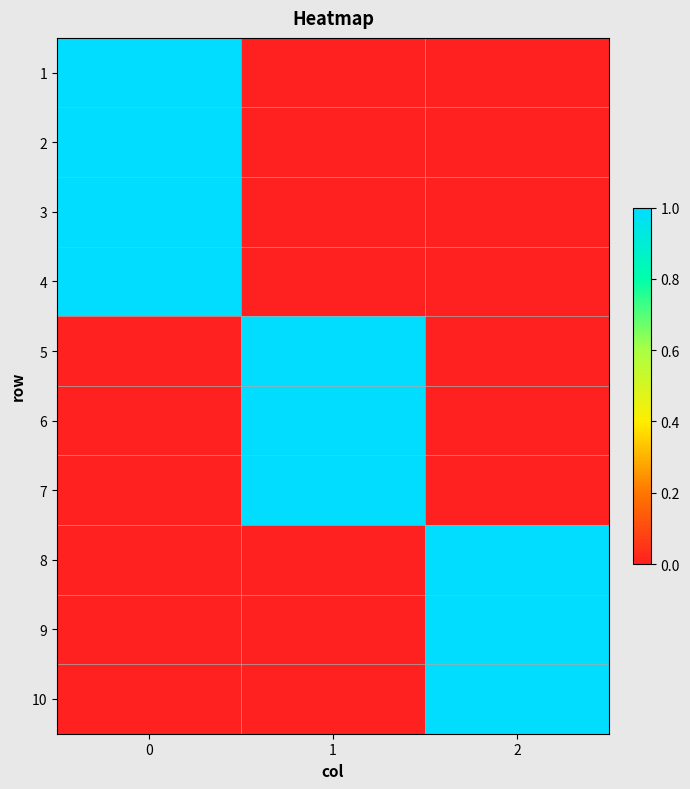

Count the number of data series in this chart.

10